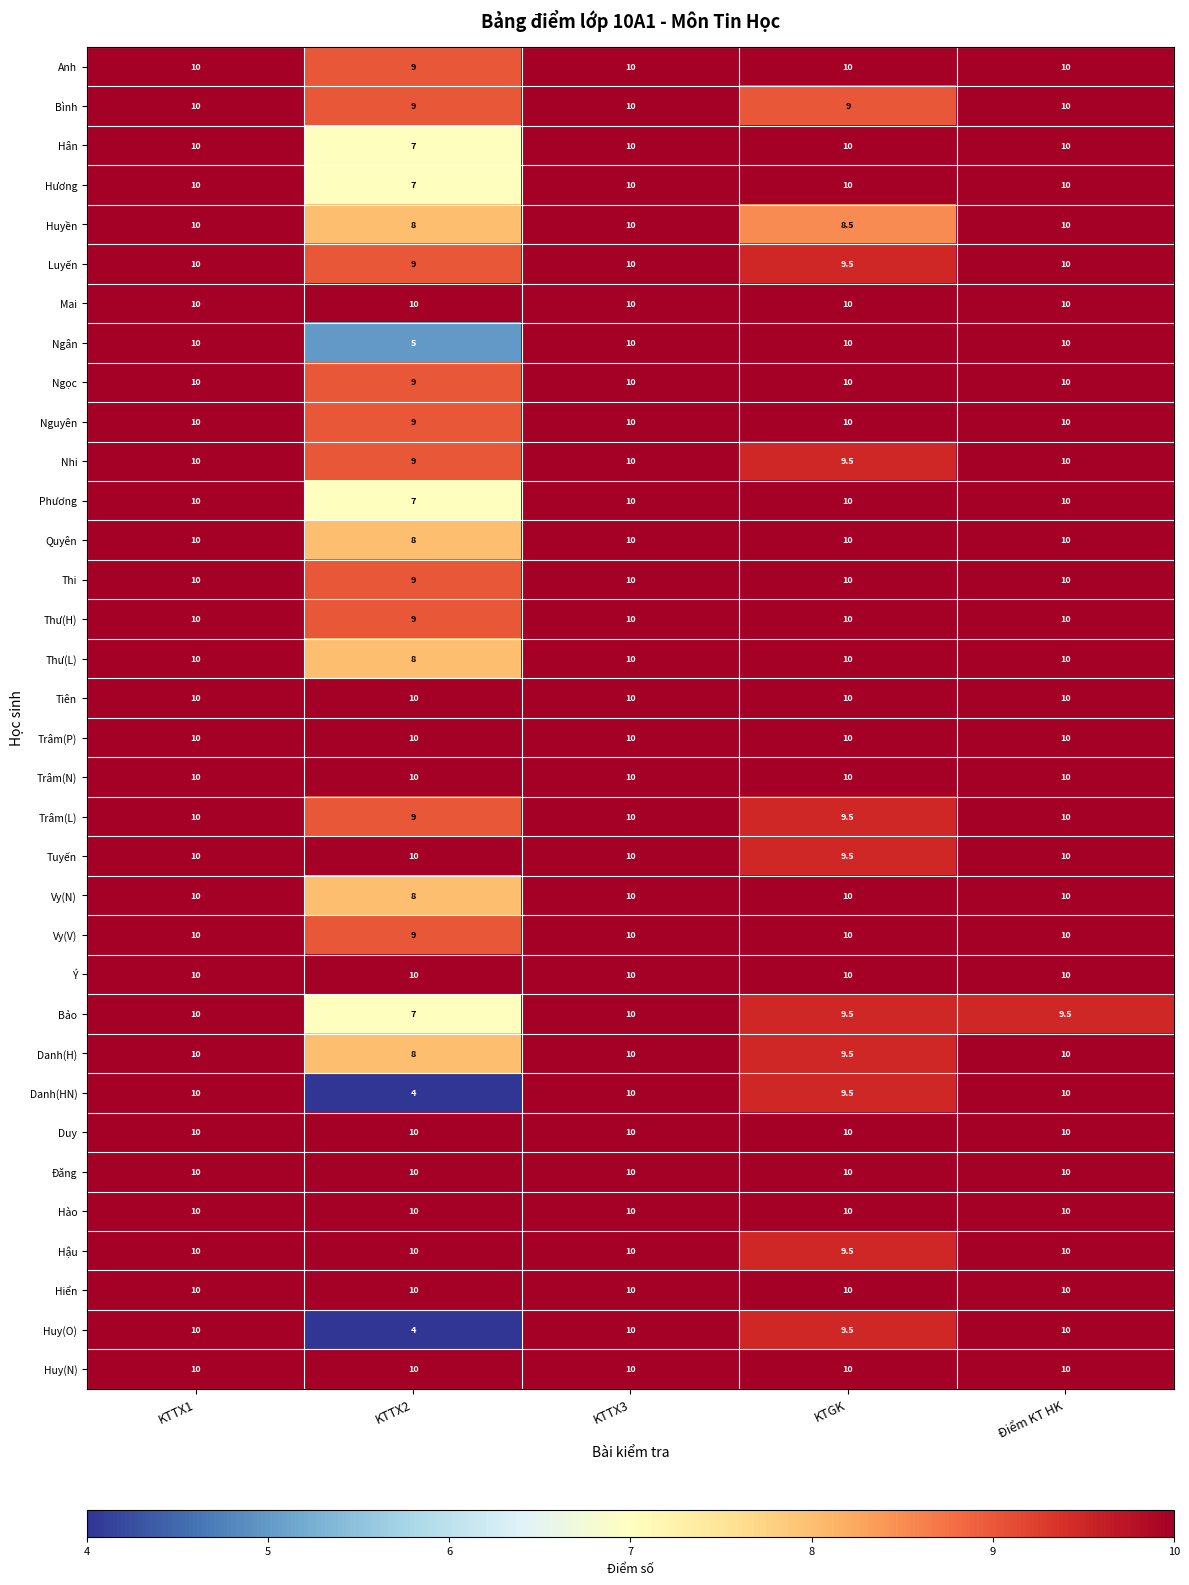

Which category has the lowest value in the Bảo series?

KTTX2